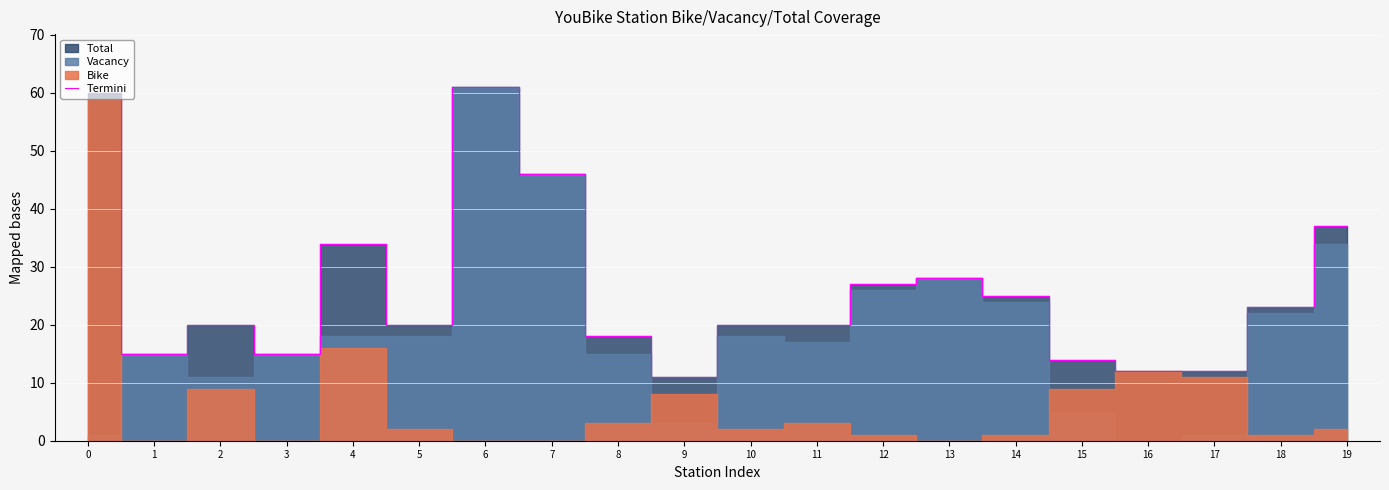

The chart shows a value of 21 at 0. True or false?

False